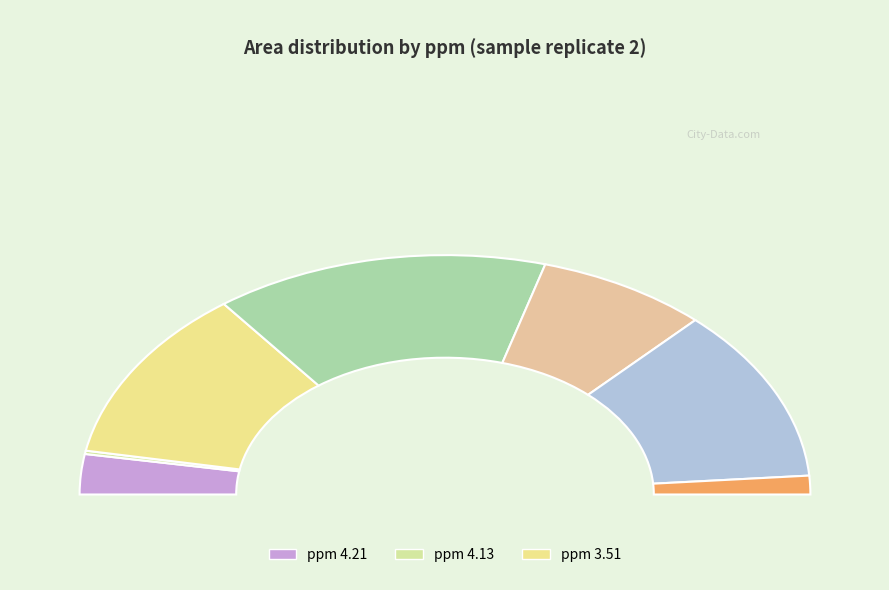

Count the number of slices in the pie.

7